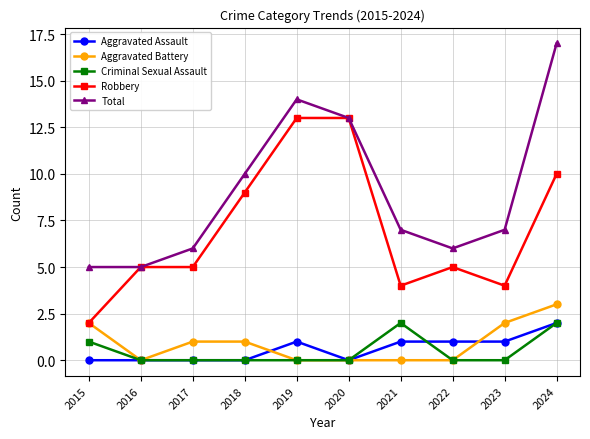

Reading left to right, extract all data points from this chart.

Aggravated Assault: 0	0	0	0	1	0	1	1	1	2
Aggravated Battery: 2	0	1	1	0	0	0	0	2	3
Criminal Sexual Assault: 1	0	0	0	0	0	2	0	0	2
Robbery: 2	5	5	9	13	13	4	5	4	10
Total: 5	5	6	10	14	13	7	6	7	17